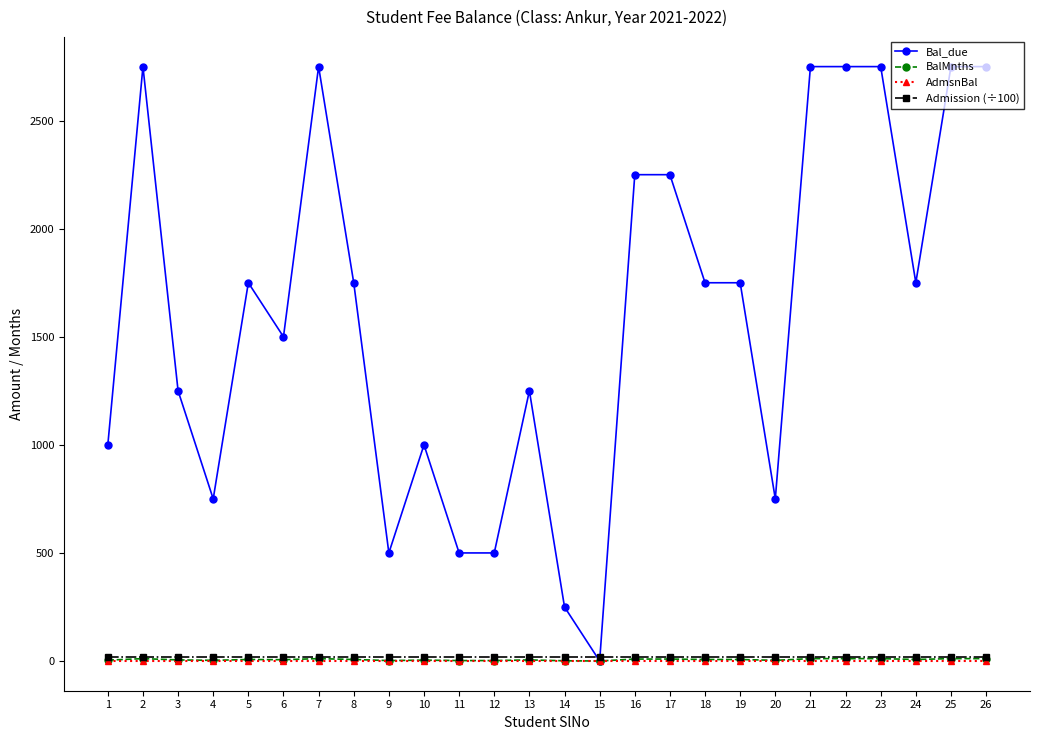

Which series has the largest total across all categories?

Bal_due